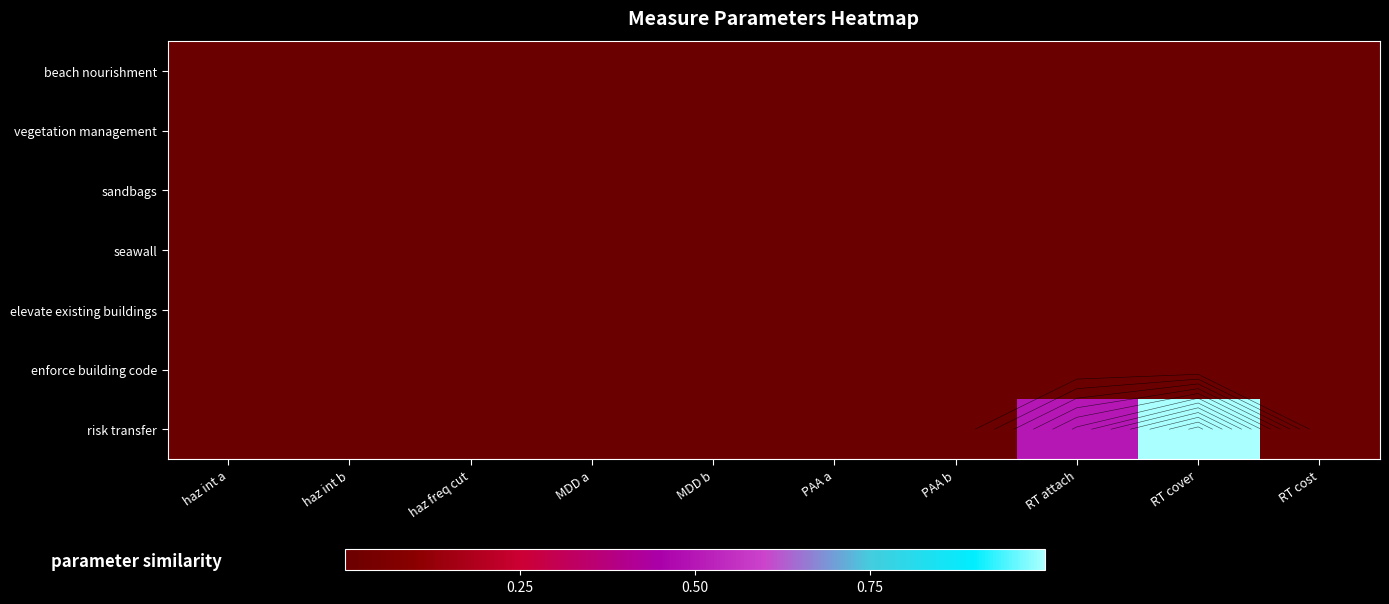

Is the value of elevate existing buildings at haz int b greater than the value of beach nourishment at MDD a?

No